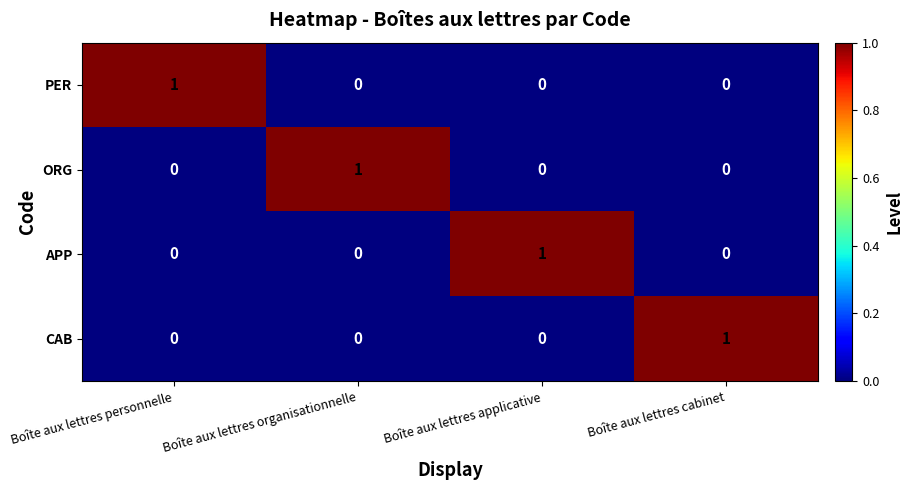

At which label does ORG reach its peak?

Boîte aux lettres organisationnelle